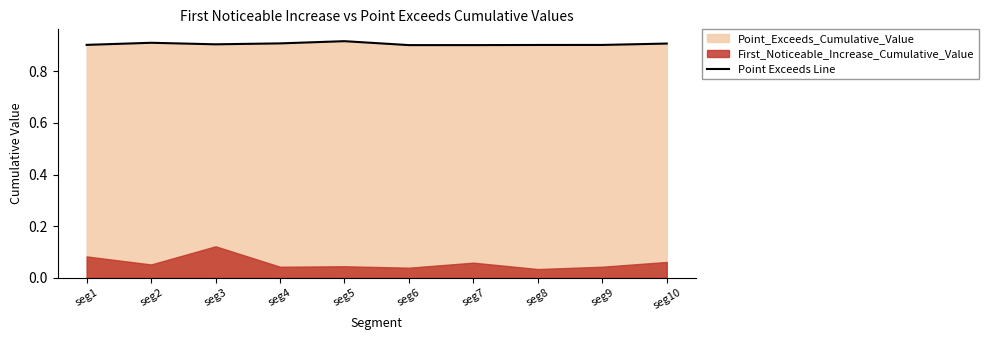

Which label corresponds to the largest value in the chart?

seg5